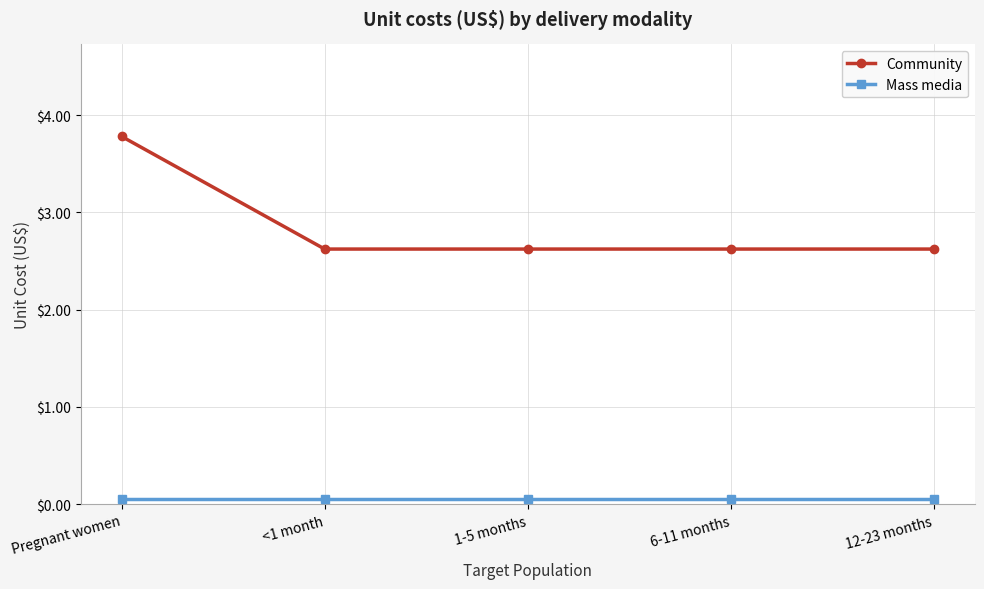

Which series has the largest total across all categories?

Community